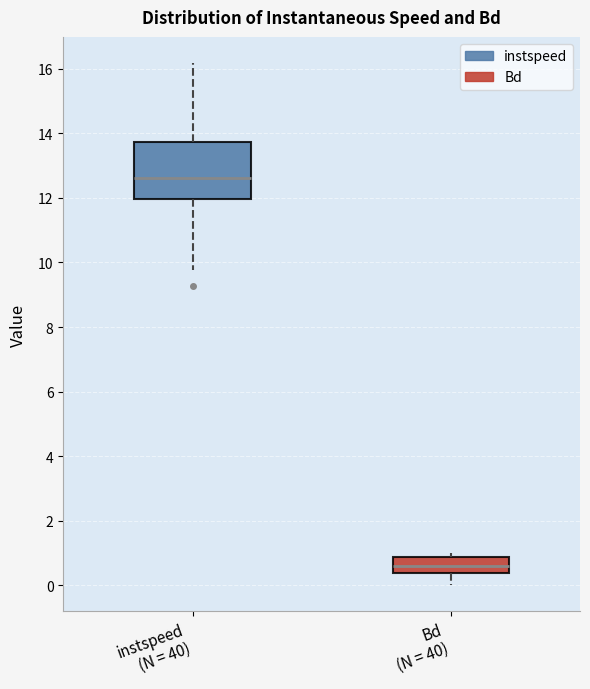

Which box is the tallest, from its lower edge to its upper edge?

instspeed (N = 40)